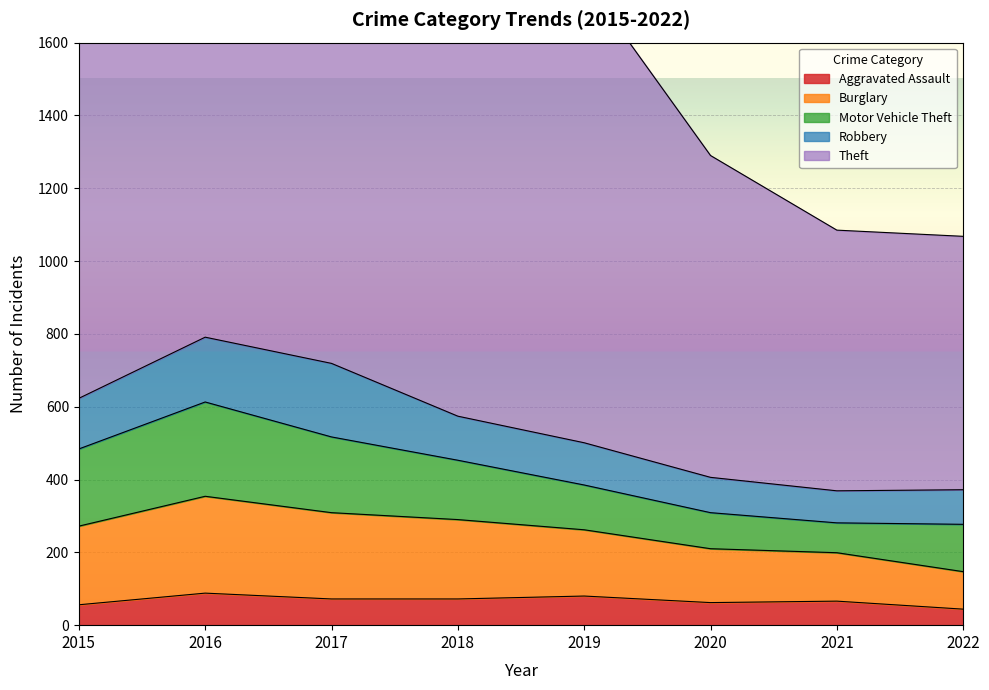

Is it true that Aggravated Assault equals 72 at 2017?

True